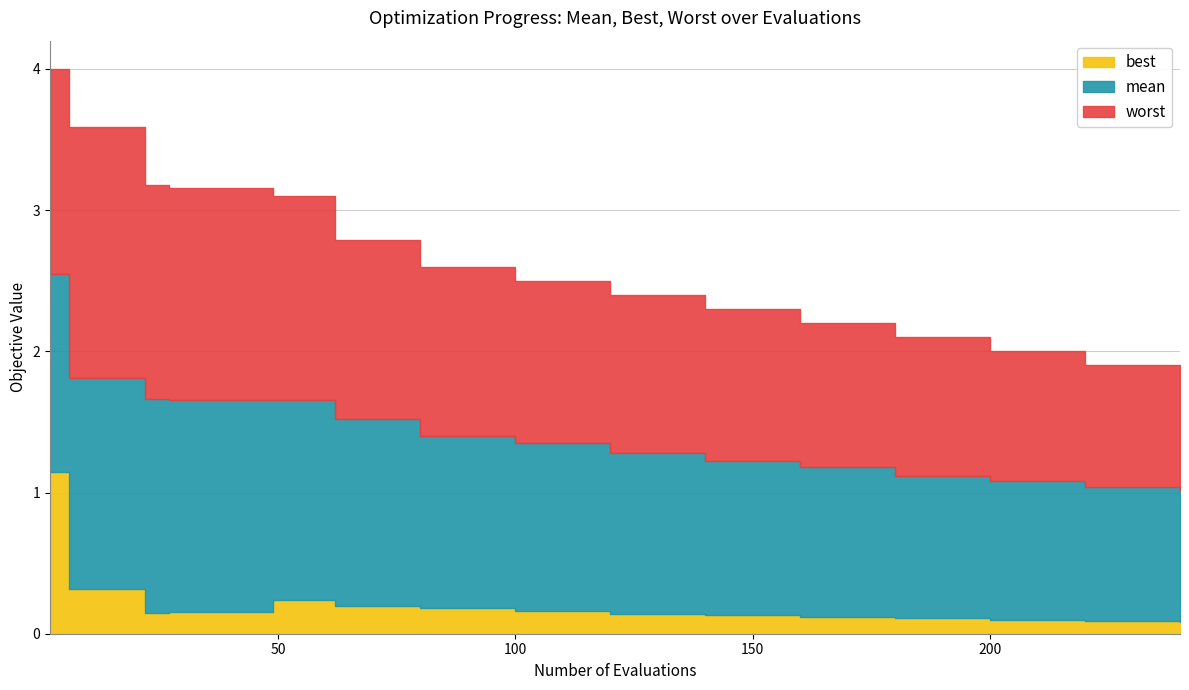

Reading left to right, transcribe all the data shown in this chart.

mean: 2.5	1.8	1.7	1.7	1.7	1.5	1.4	1.4	1.3	1.2	1.2	1.1	1.1	1.0	1.0
best: 1.1	0.3	0.1	0.2	0.2	0.2	0.2	0.2	0.1	0.1	0.1	0.1	0.1	0.1	0.1
worst: 4.0	3.6	3.2	3.2	3.1	2.8	2.6	2.5	2.4	2.3	2.2	2.1	2.0	1.9	1.8